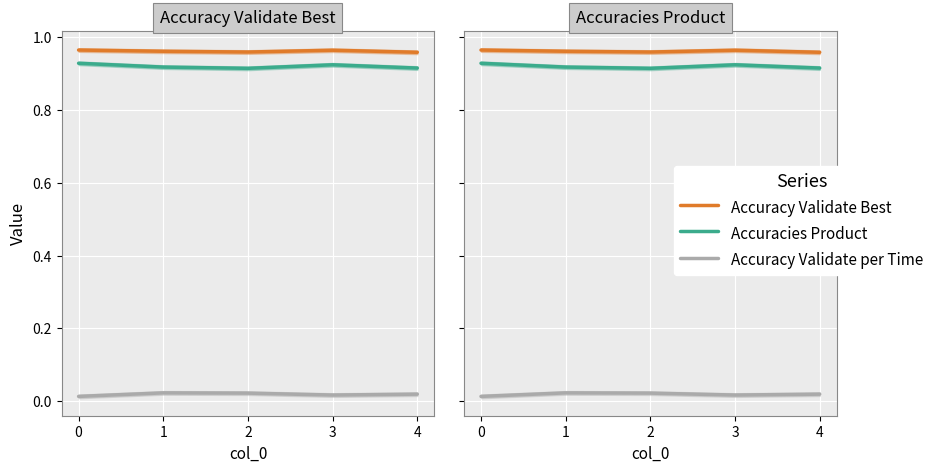

True or false: Accuracy Validate per Time and Accuracy Validate Best cross at least once.

False